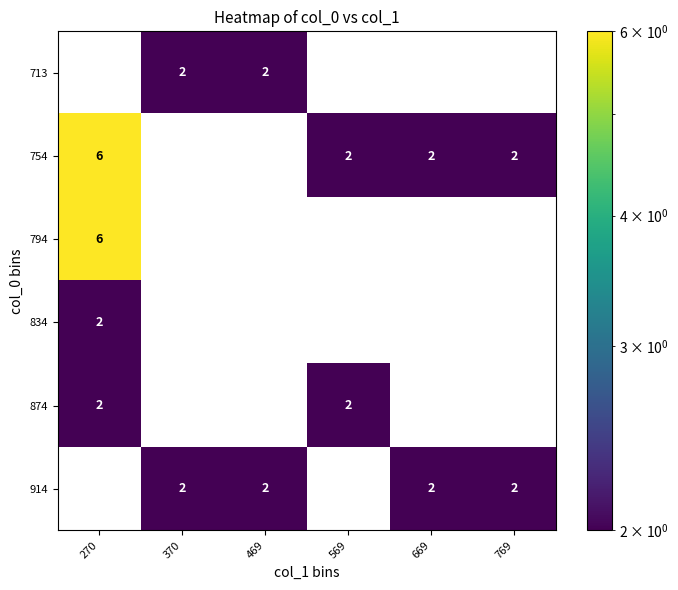

Is it true that 914 equals 2 at 669?

True